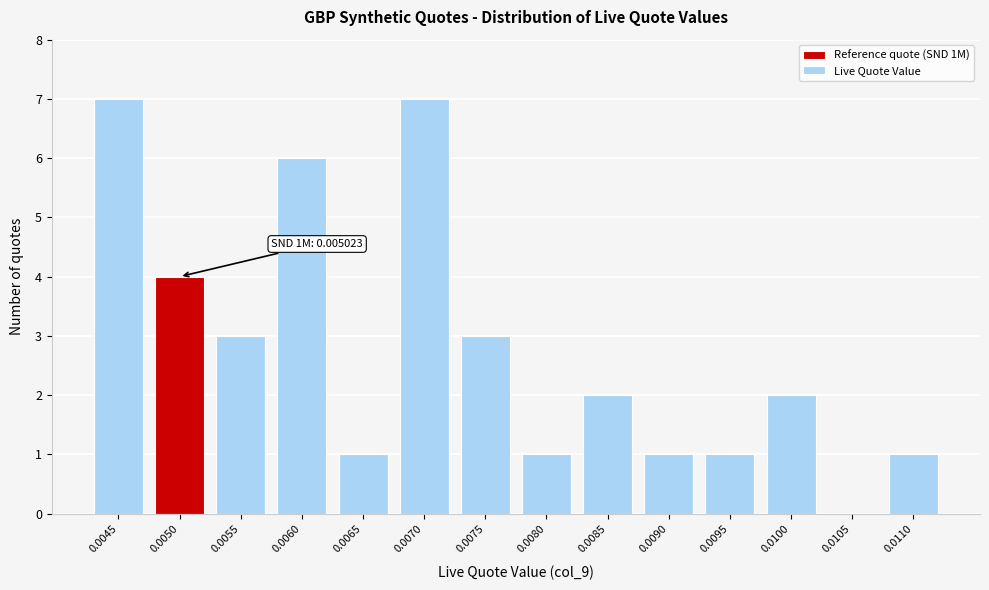

Reading right to left, list all the values displayed in this chart.

0.0110=1	0.0105=0	0.0100=2	0.0095=1	0.0090=1	0.0085=2	0.0080=1	0.0075=3	0.0070=7	0.0065=1	0.0060=6	0.0055=3	0.0050=4	0.0045=7